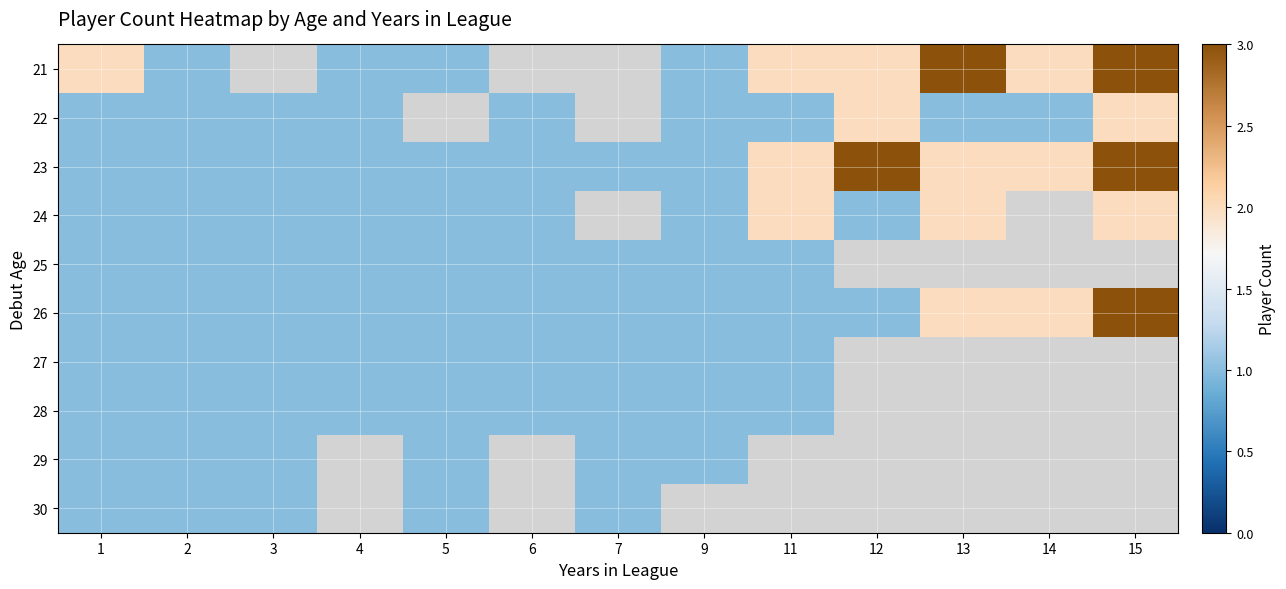

At which label is 30 closest to 1?

1